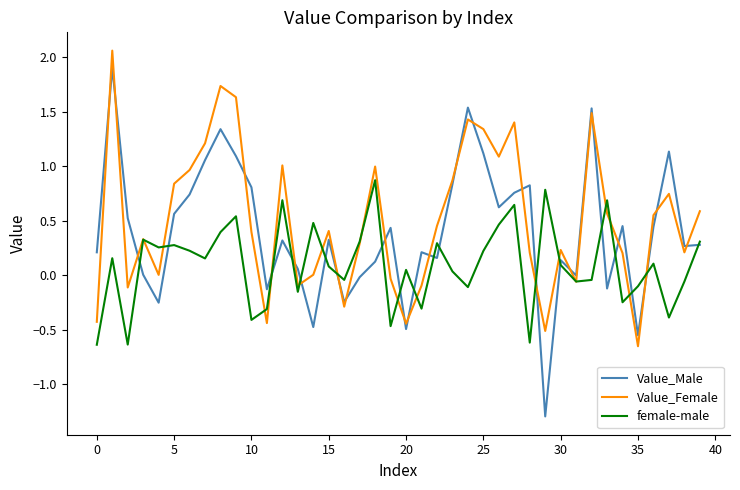

What is the minimum value for Value_Male?

-1.3